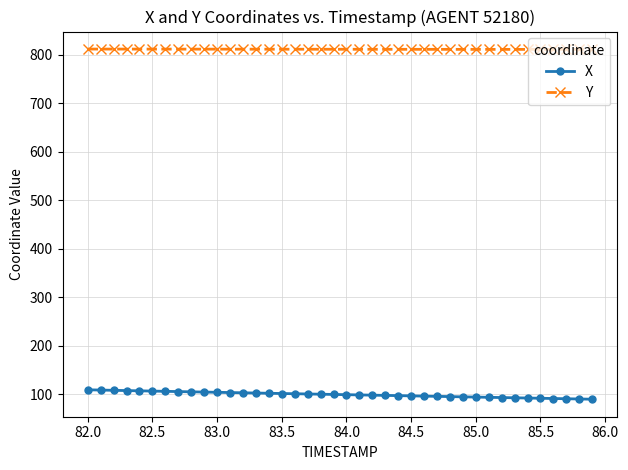

How many data points does each series have?

40